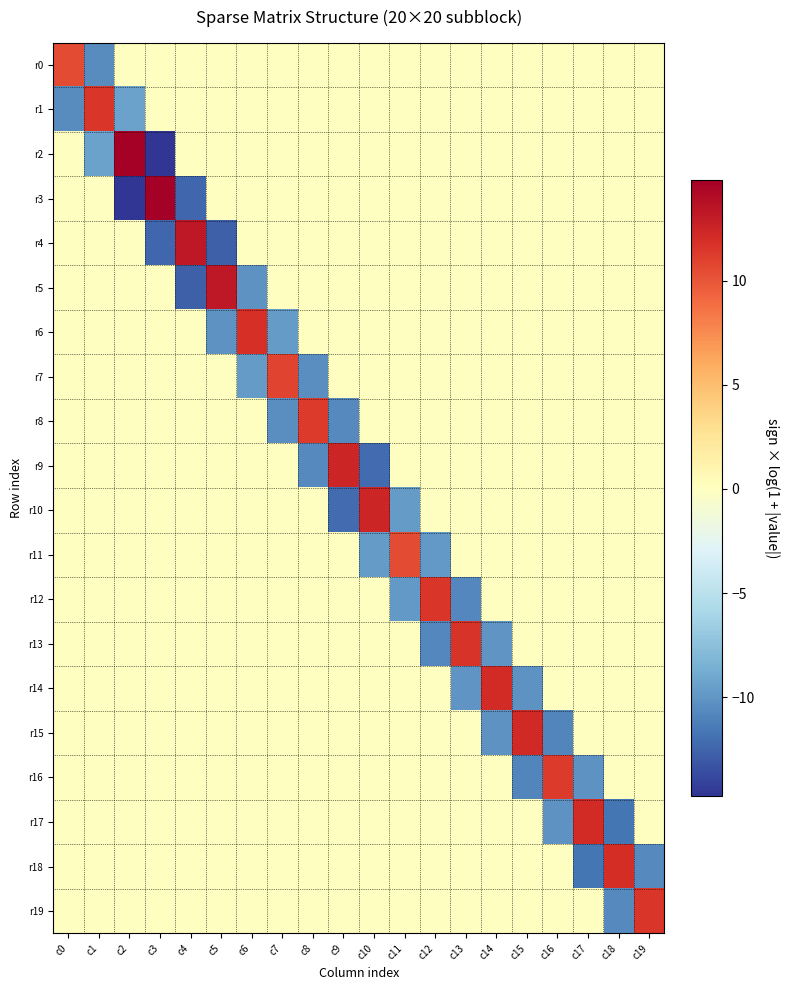

What is the minimum value shown in the chart?

-14.7